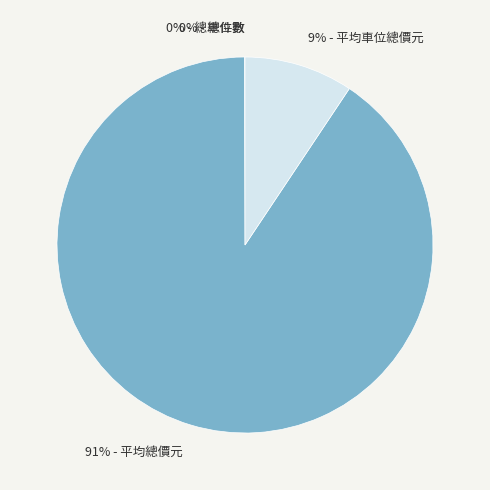

Is there any slice that represents more than half of the pie?

Yes